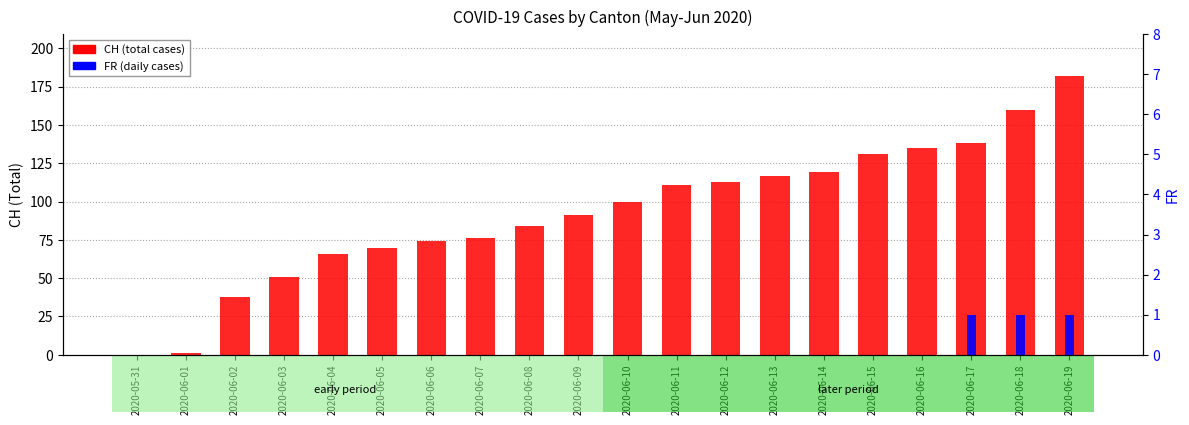

What is the difference between the maximum and minimum values in the CH series?

182